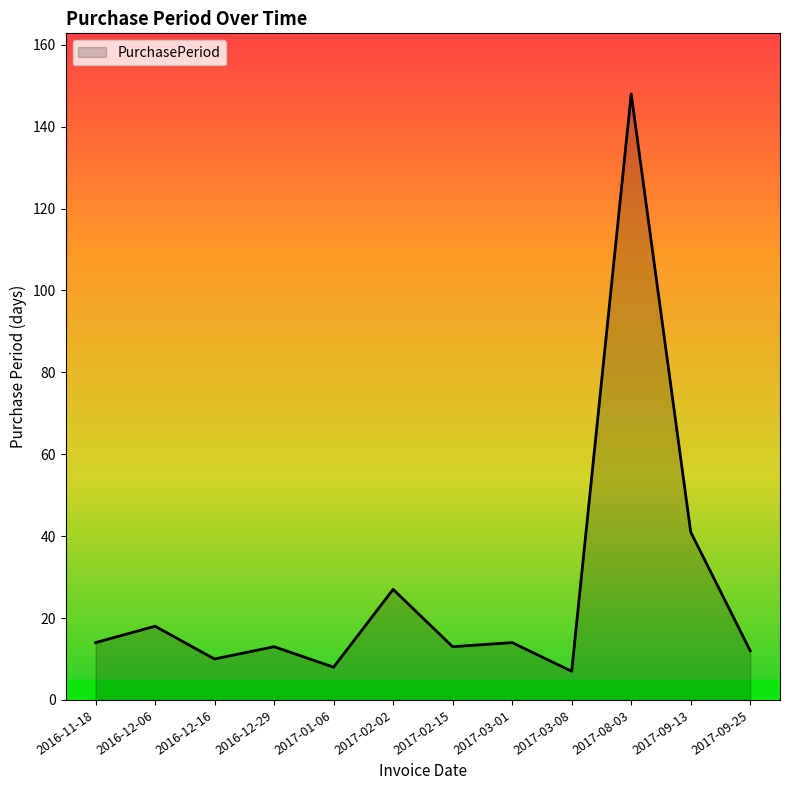

What is the greatest value displayed?

148